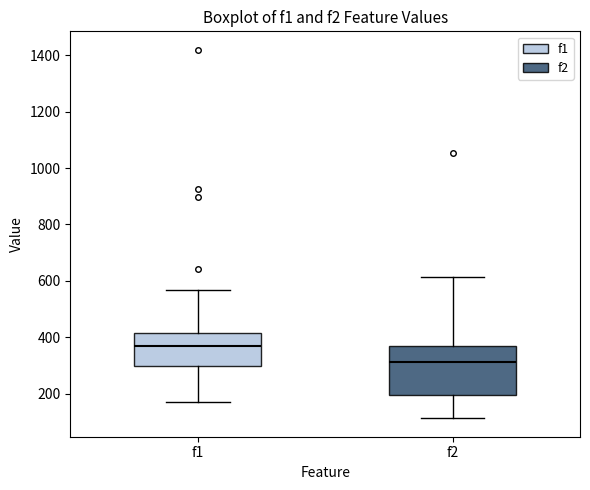

Which box is the tallest, from its lower edge to its upper edge?

f2